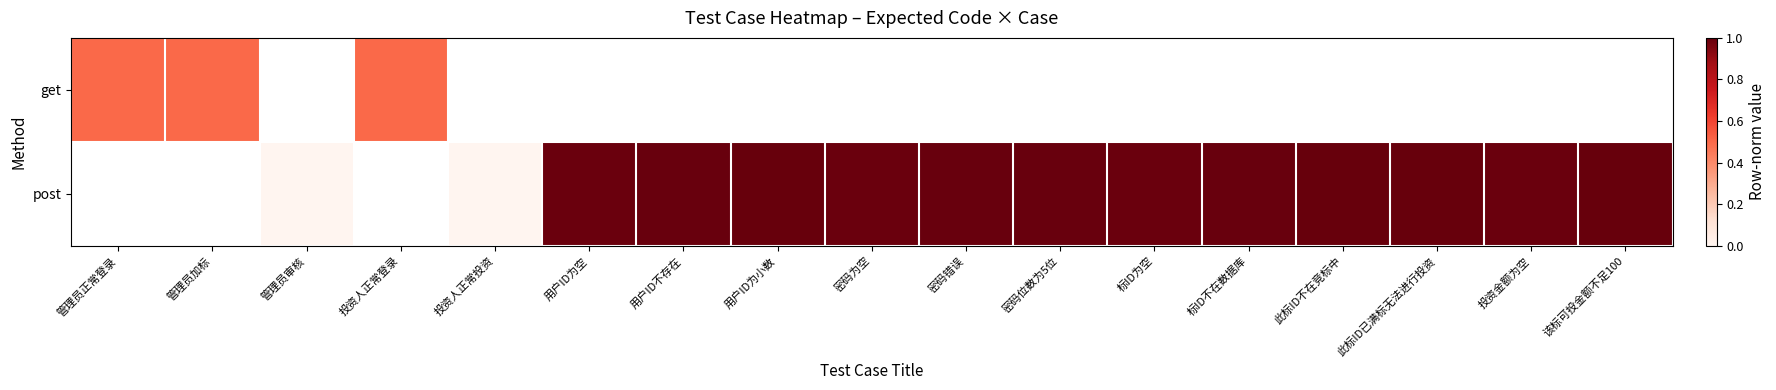

List the series in order of their peak value, highest first.

get, post